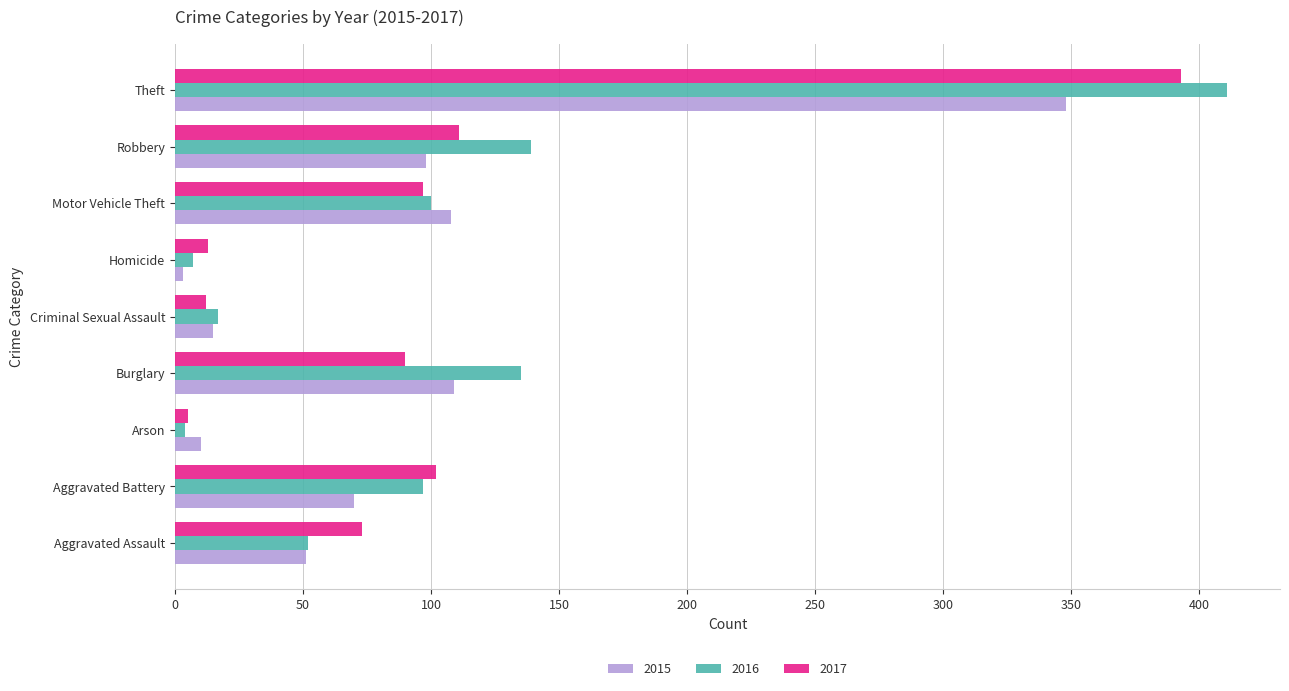

What is the sum of all 2015 values?

812